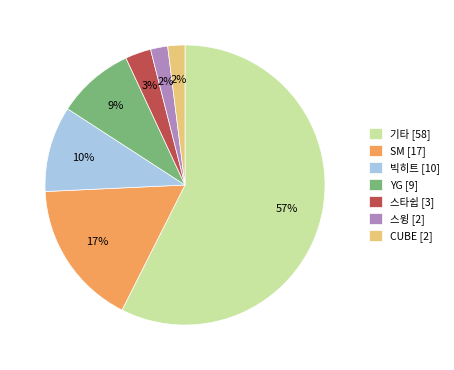

Is it true that 빅히트 [10] is 1% of the pie?

False